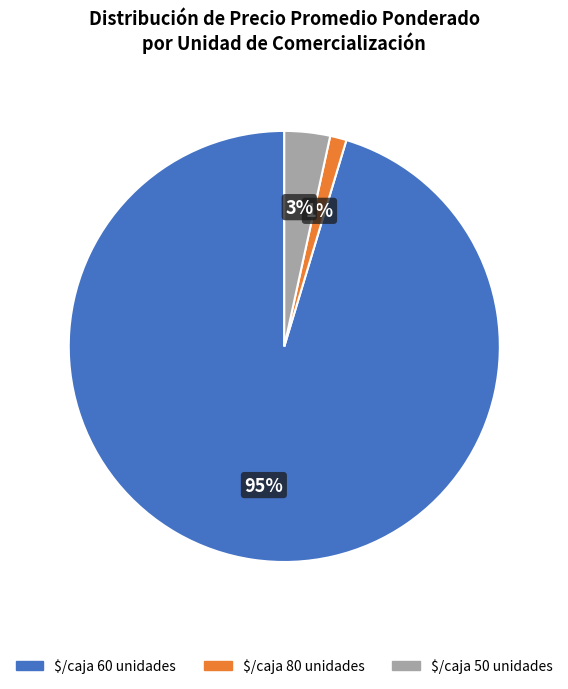

To the nearest percent, what is the average slice percentage?

33%